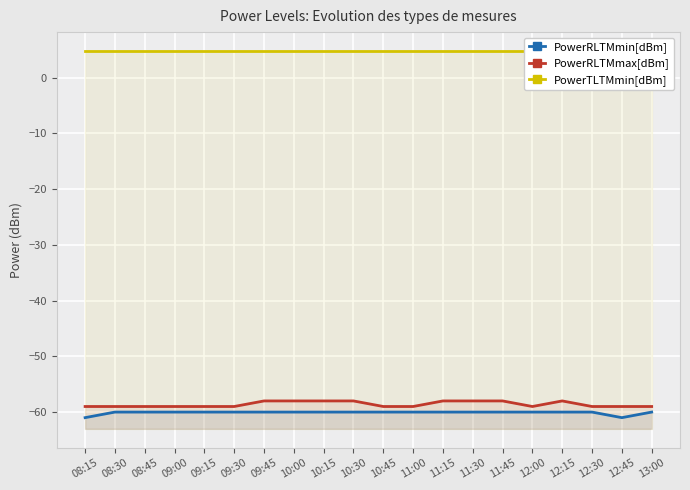

Which has a higher value, 12:30 or 10:15?

12:30